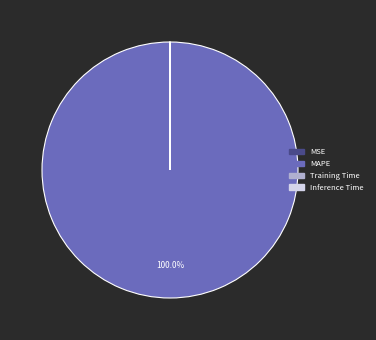

Is MAPE the majority of the pie?

Yes